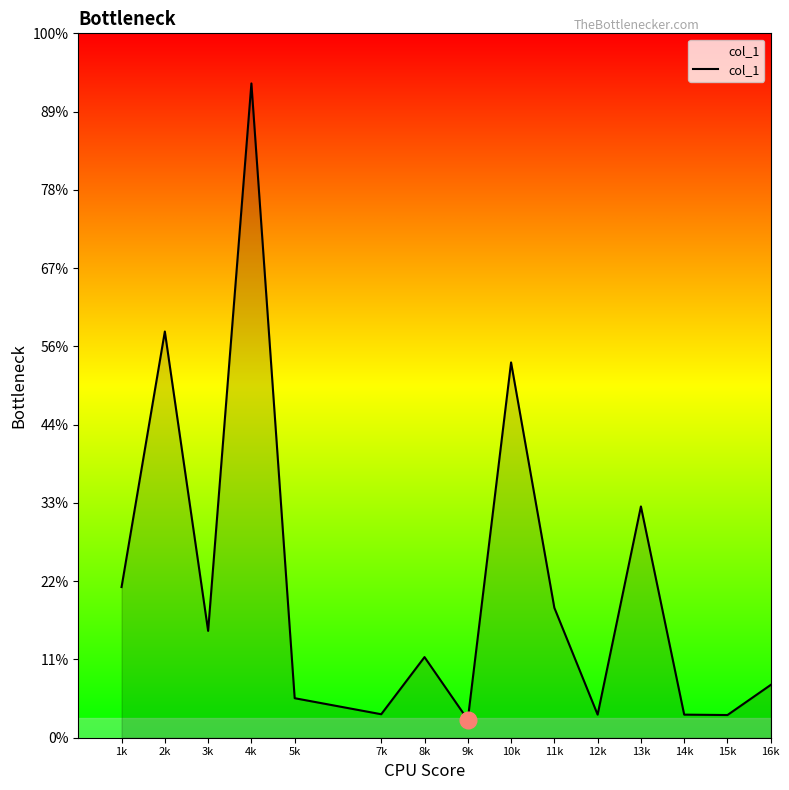

Between 8k and 2k, which is larger?

2k